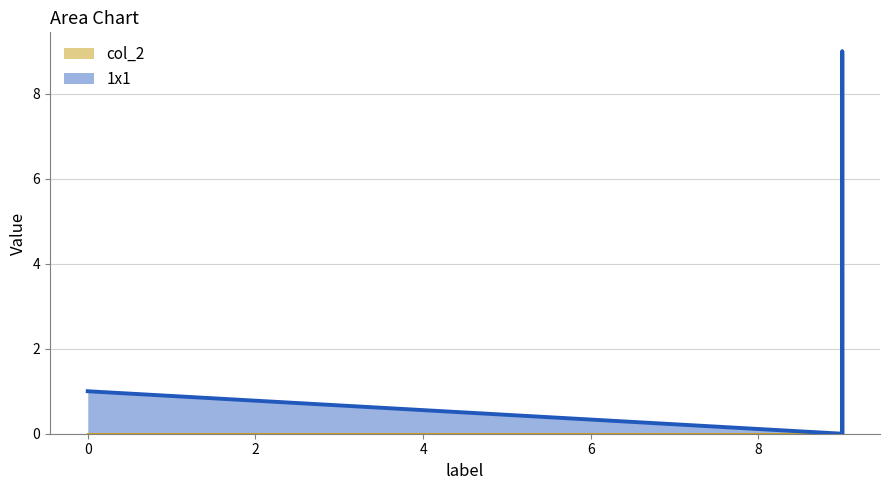

True or false: col_2 has a value of 3 at 0.

False